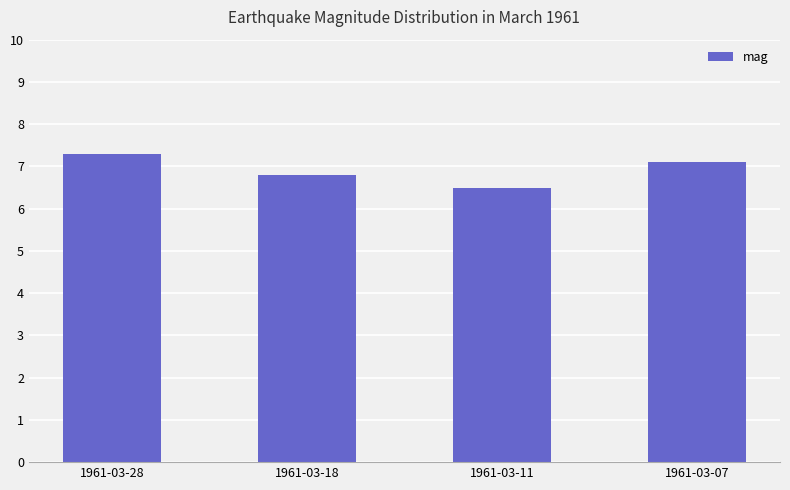

True or false: the data shows 7.1 at 1961-03-07.

True